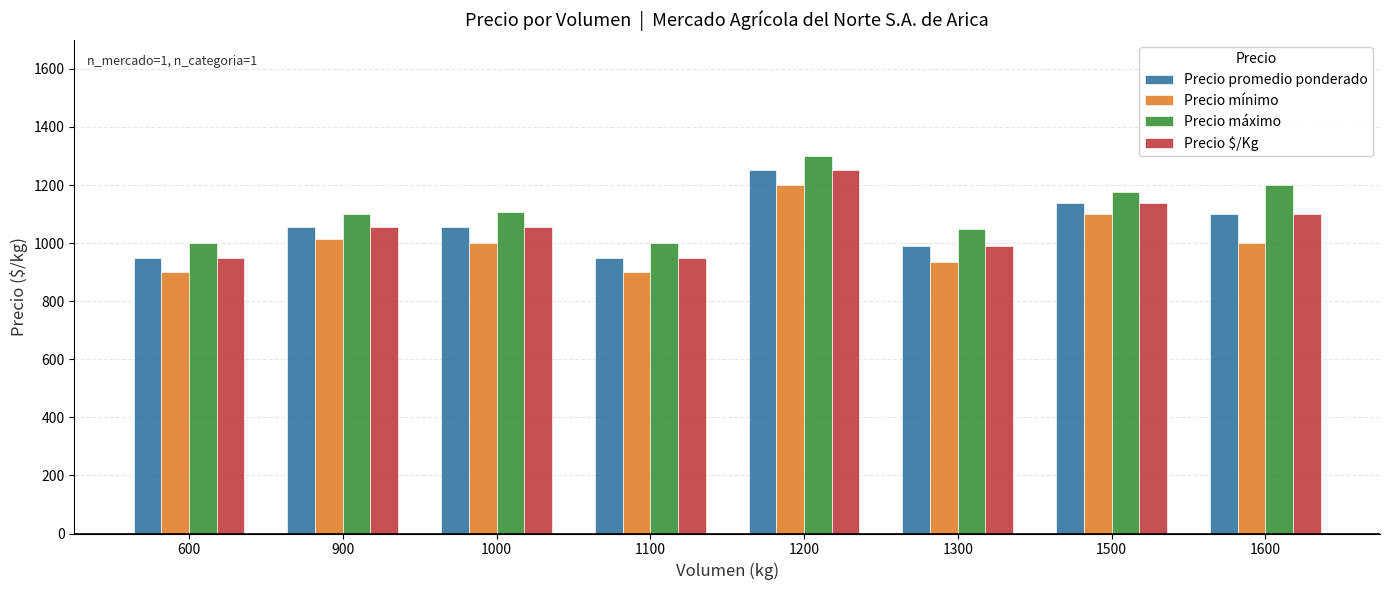

Which series changed the most between 1100 and 1600?

Precio máximo